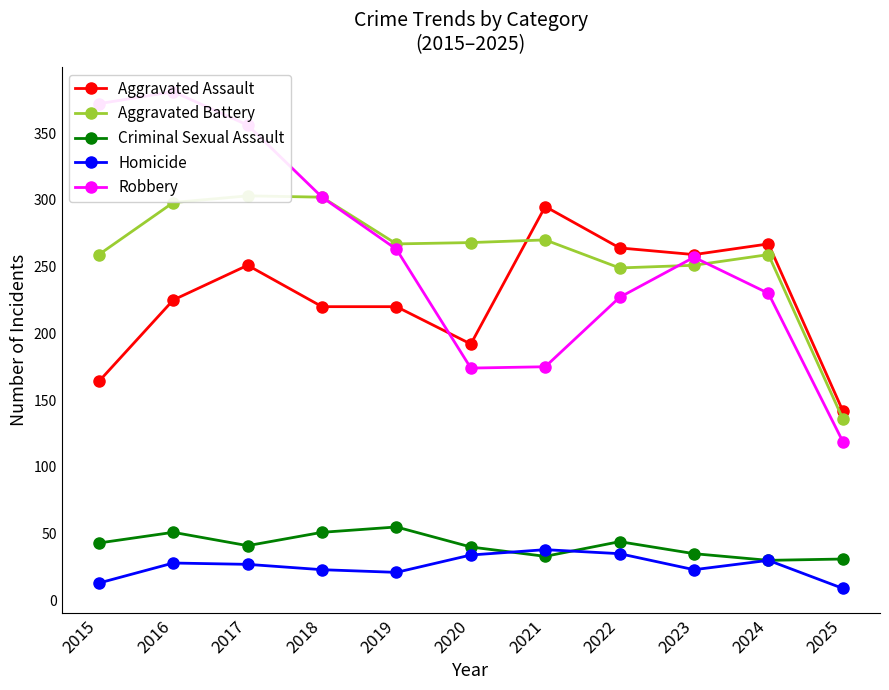

Reading left to right, transcribe all the data shown in this chart.

Aggravated Assault: 164	225	251	220	220	192	295	264	259	267	142
Aggravated Battery: 259	298	303	302	267	268	270	249	251	259	136
Criminal Sexual Assault: 43	51	41	51	55	40	33	44	35	30	31
Homicide: 13	28	27	23	21	34	38	35	23	30	9
Robbery: 372	381	356	302	263	174	175	227	257	230	119